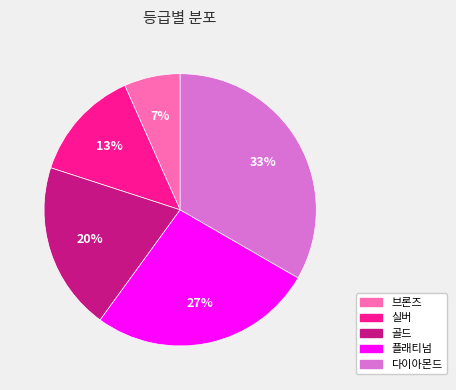

To the nearest percent, what portion does 다이아몬드 represent?

33%